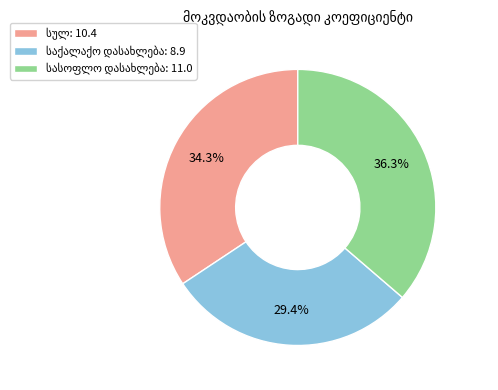

How many segments does this pie chart have?

3